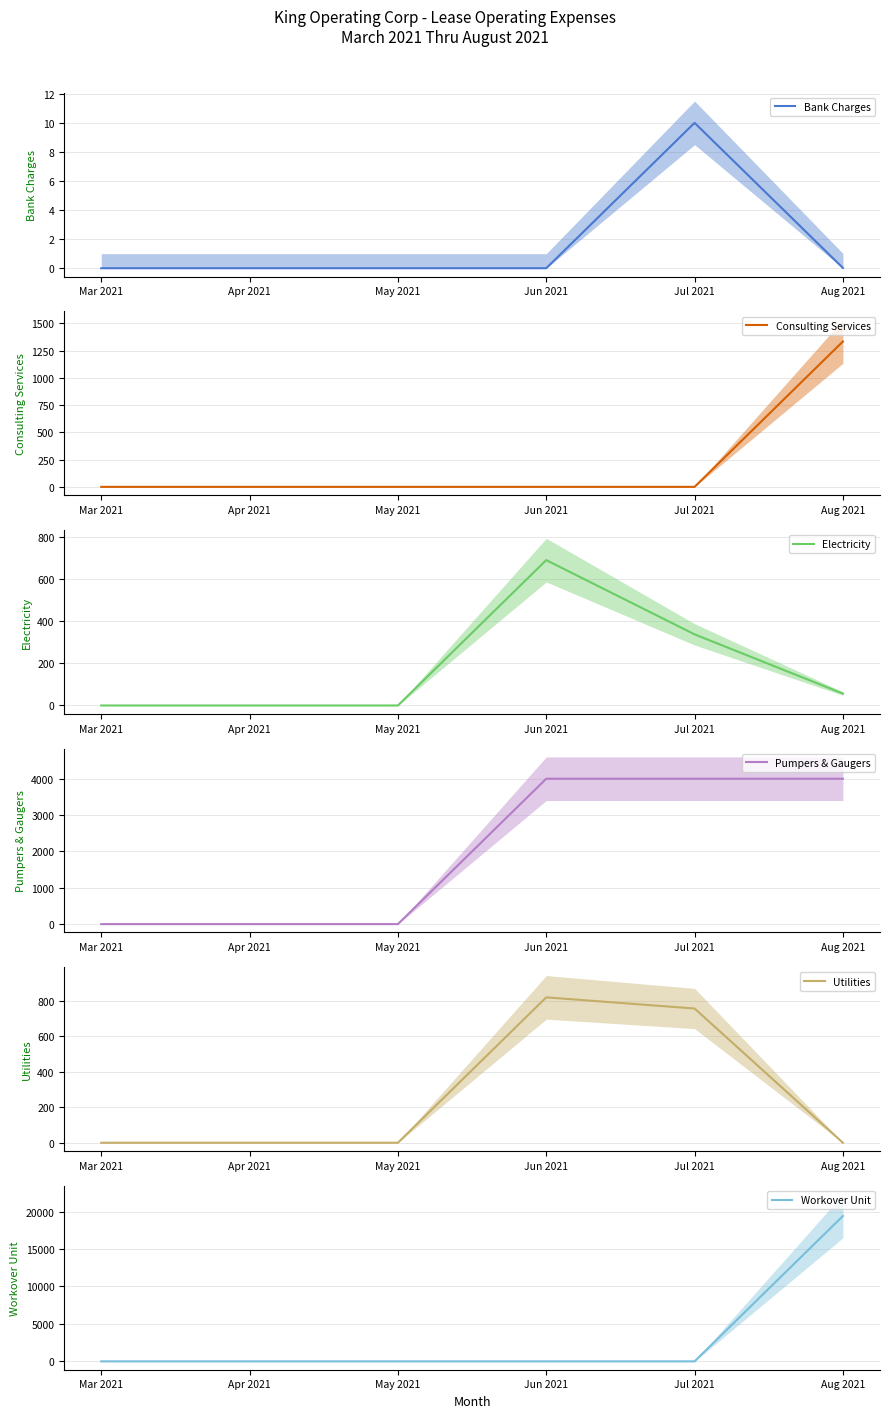

Does the chart display data point markers on the line(s)?

No